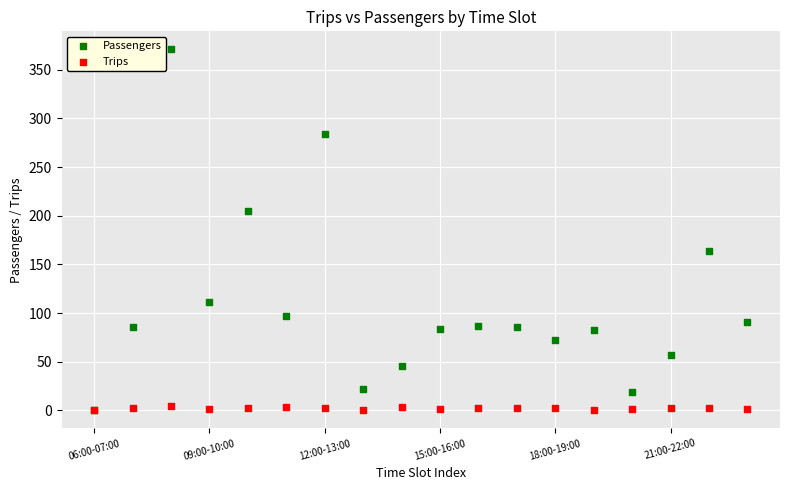

Which series has the largest Y range (max minus min)?

Passengers